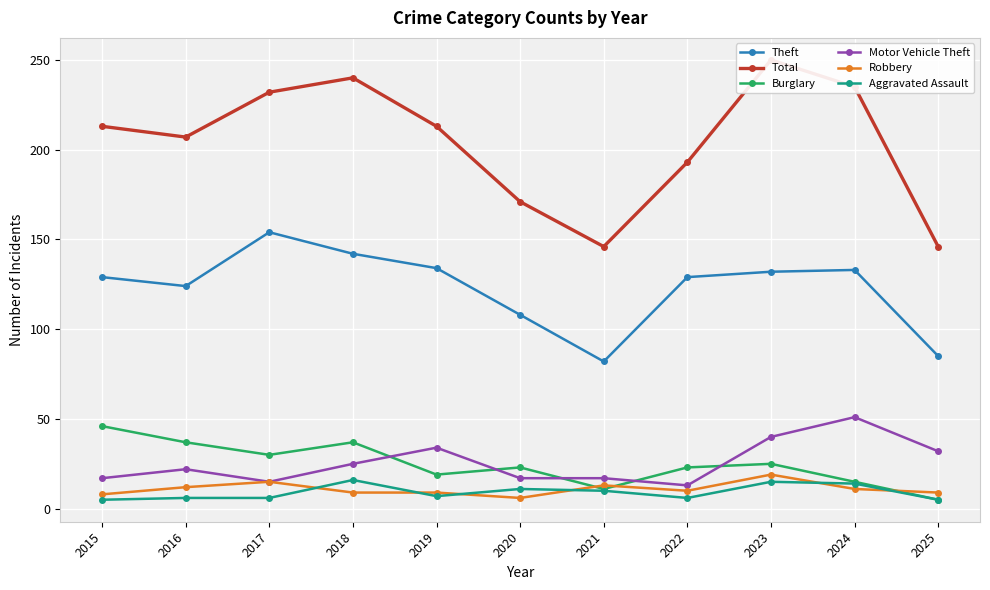

List the series in order of their peak value, lowest first.

Aggravated Assault, Robbery, Burglary, Motor Vehicle Theft, Theft, Total